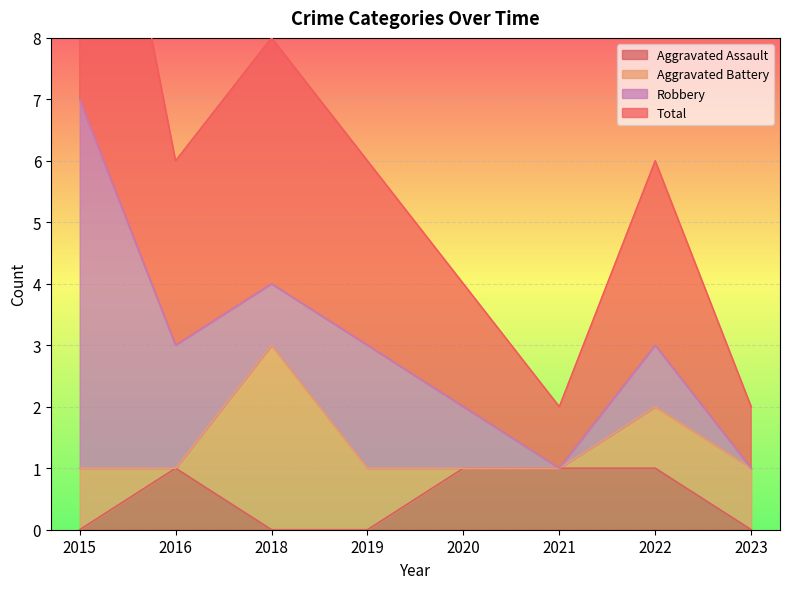

The Aggravated Assault series shows 1 at 2022. True or false?

True